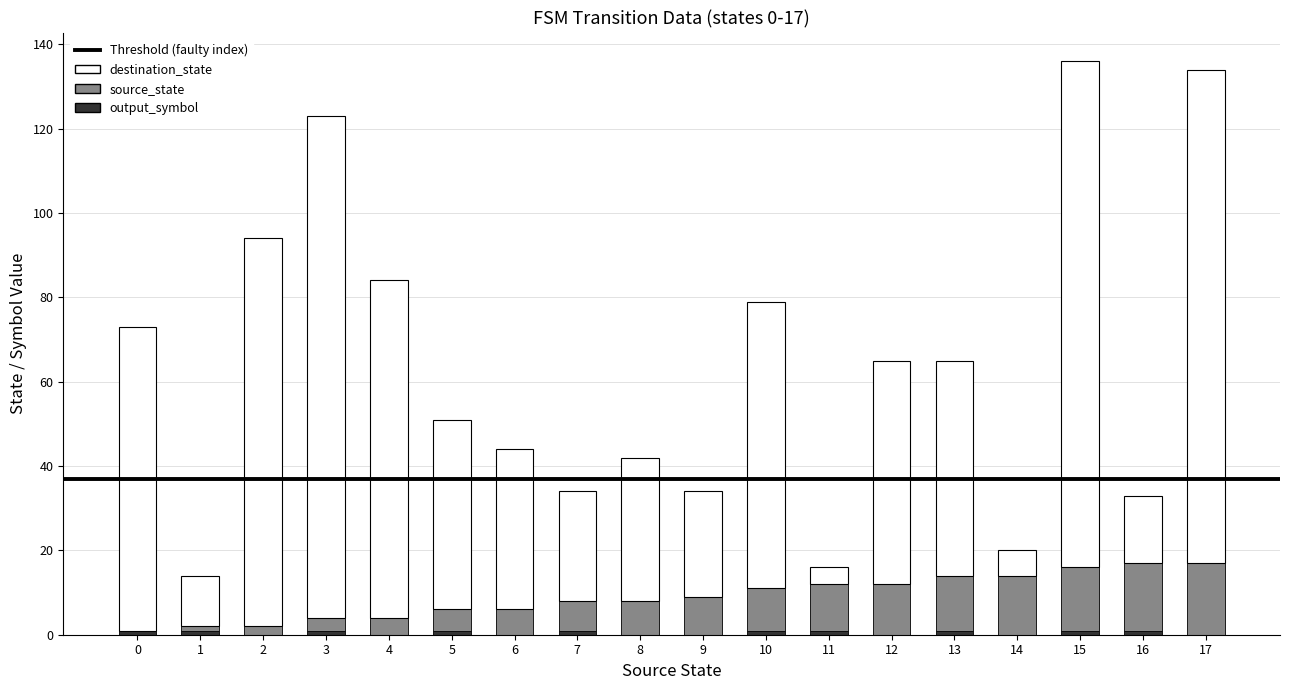

What is the value of the destination_state bar at the 6th from the left?

45